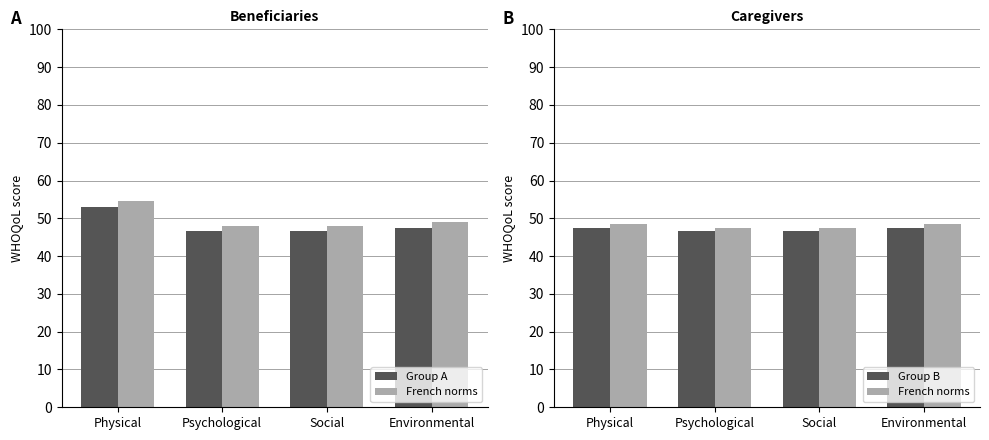

How many values in the French norms series are below 48?

2